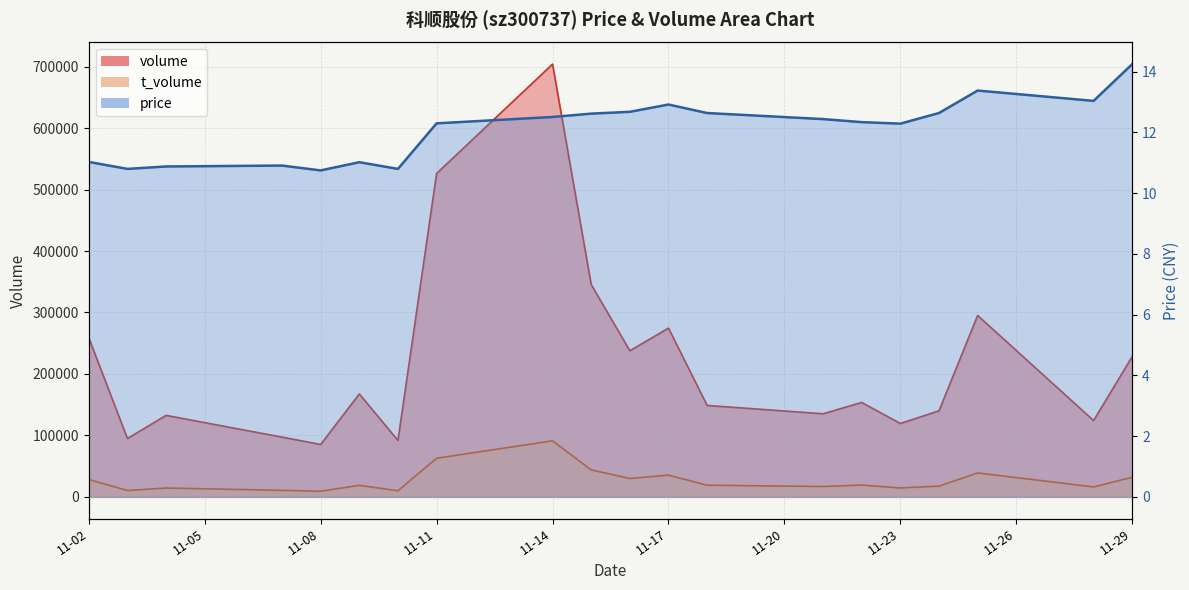

Does the chart display data point markers on the line(s)?

No